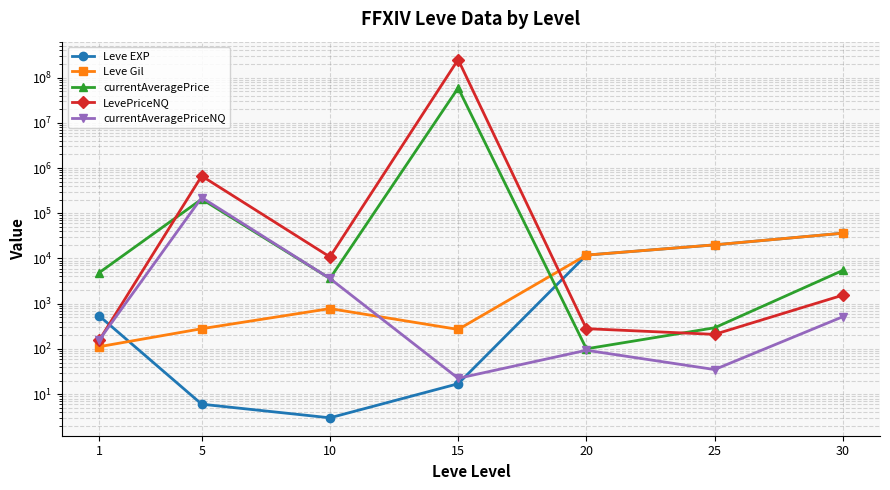

Where is currentAveragePriceNQ nearest to the value 111168?

10